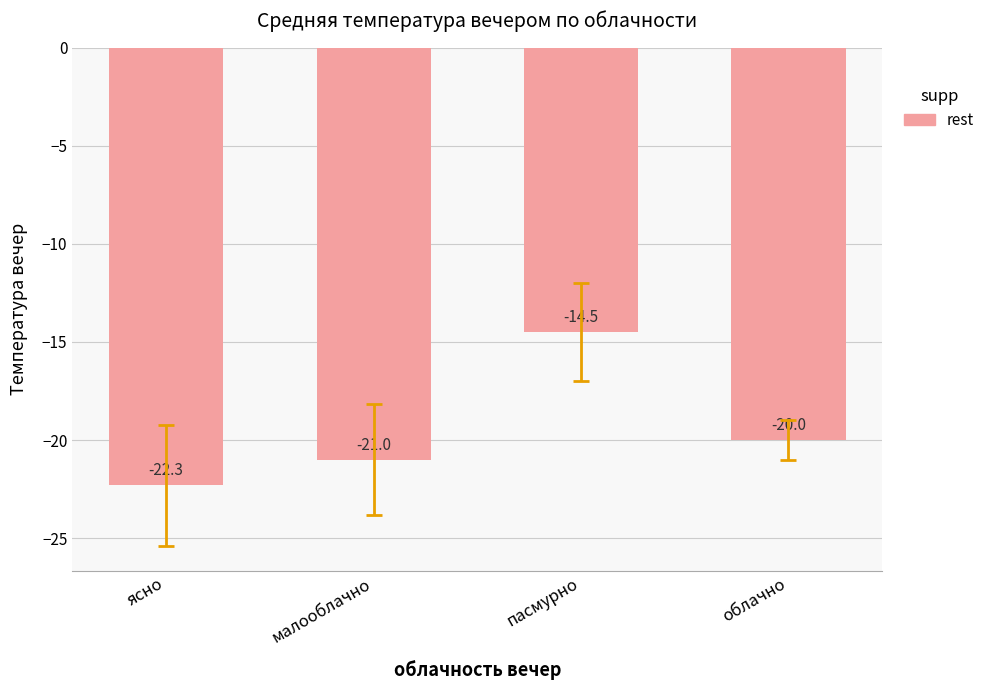

How many data points are less than -20?

2